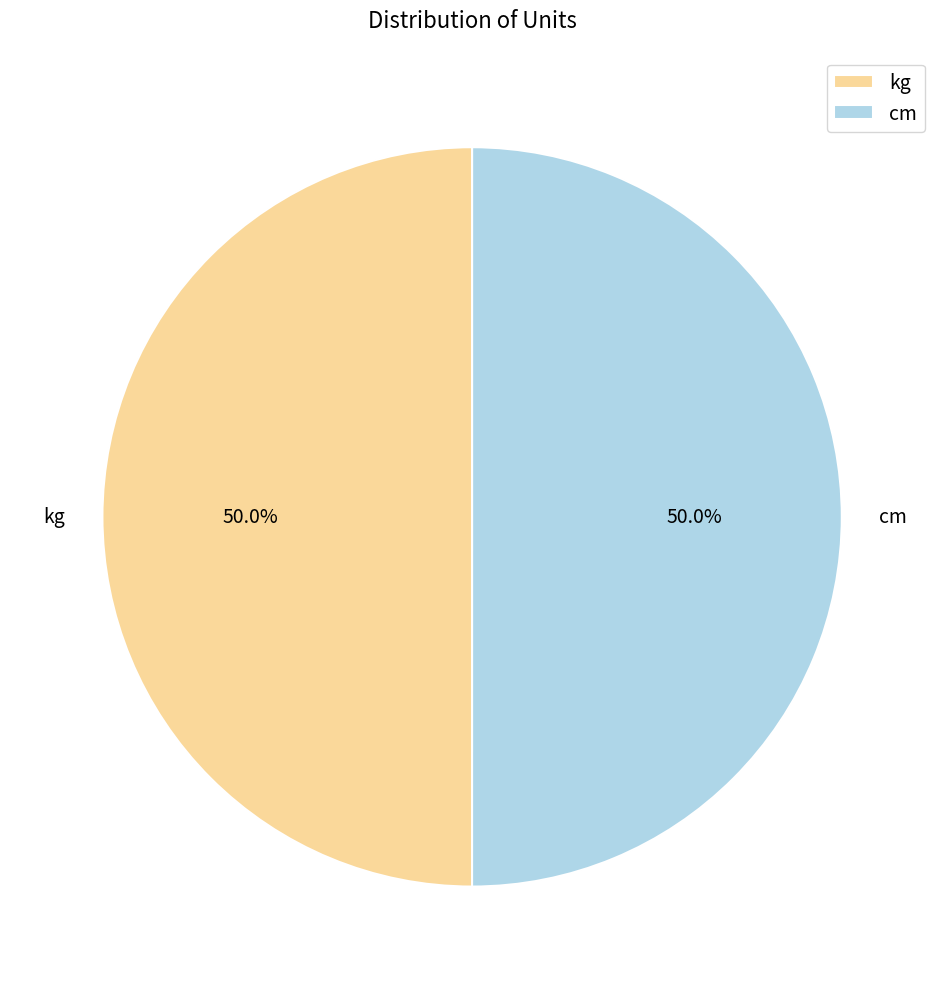

The cm slice represents 57% of the pie. True or false?

False